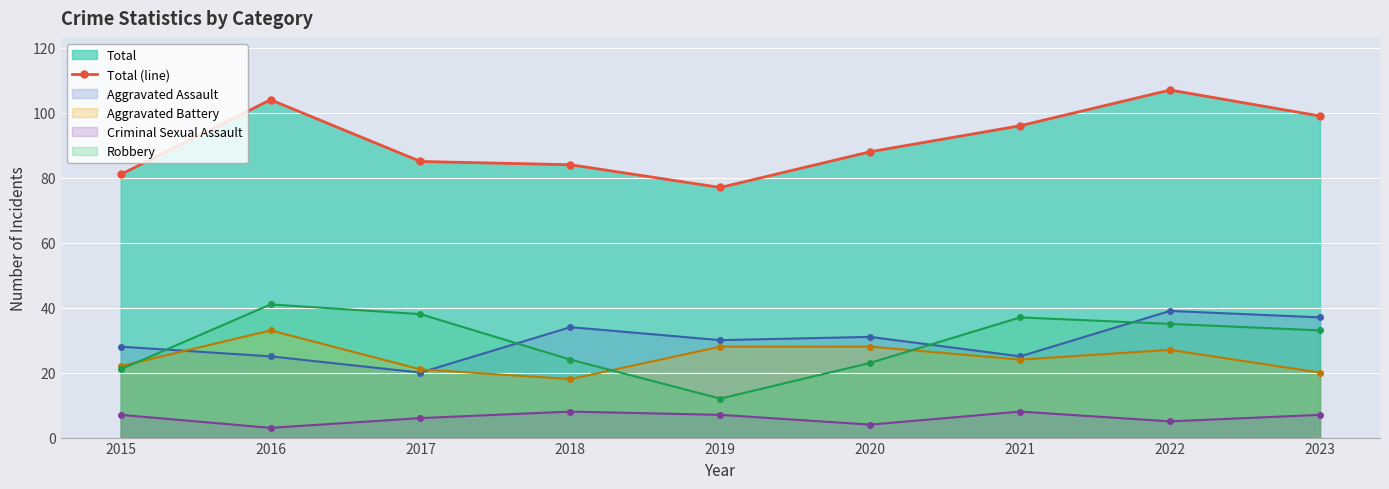

At which category does the chart reach its minimum across all series?

2019